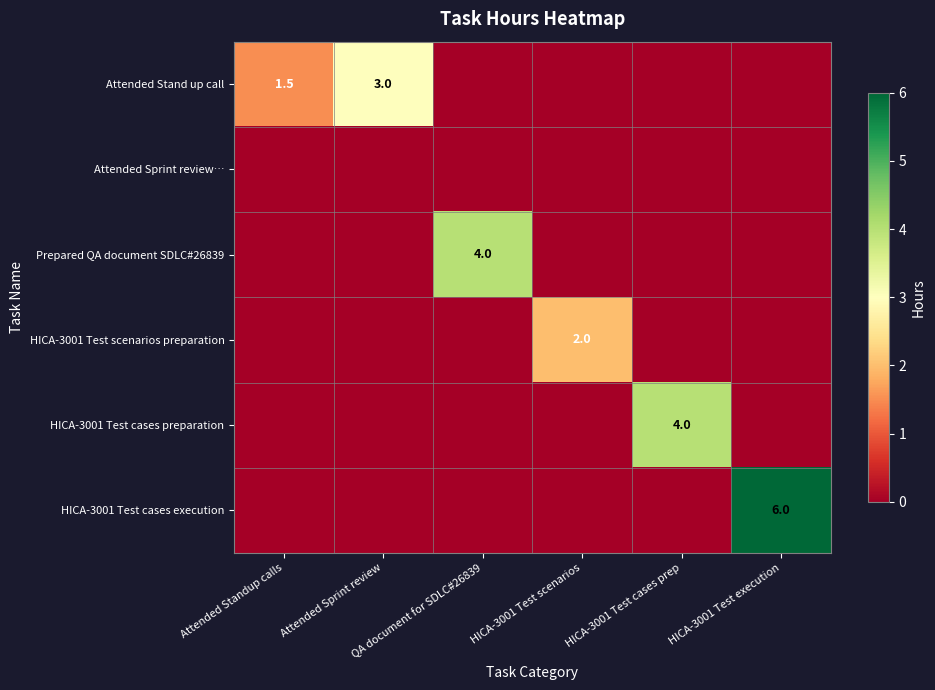

What is the difference between the maximum and minimum values in the HICA-3001 Test cases execution series?

6.0